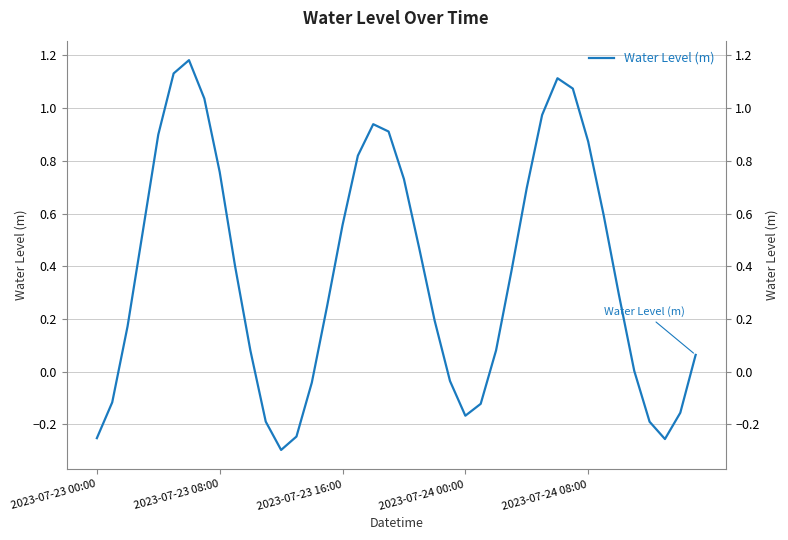

Rank the categories by value from highest to lowest.

6, 5, 30, 31, 7, 29, 18, 19, 2023-07-24 08:00, 32, 17, 8, 20, 28, 33, 16, 2023-07-24 00:00, 21, 9, 27, 34, 15, 22, 2023-07-23 16:00, 26, 10, 39, 35, 23, 14, 2023-07-23 08:00, 25, 38, 24, 11, 36, 13, 2023-07-23 00:00, 37, 12